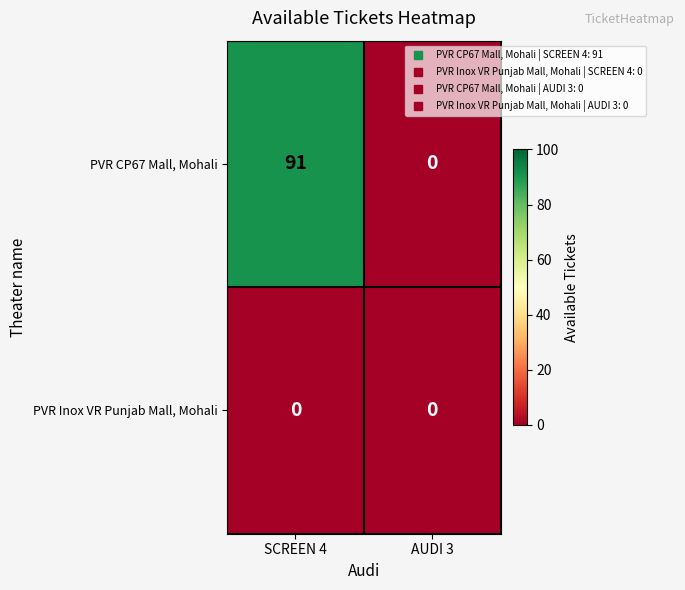

What is the greatest value displayed?

91